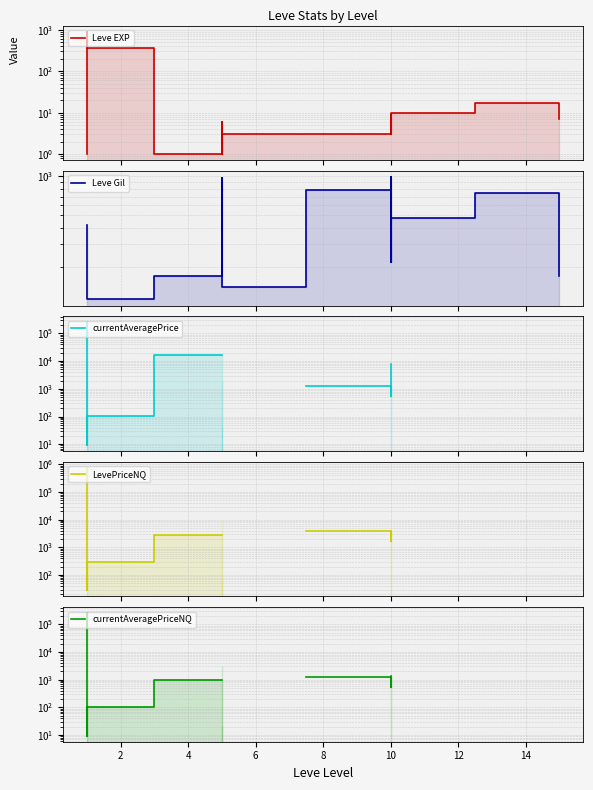

Does the chart display data point markers on the line(s)?

No